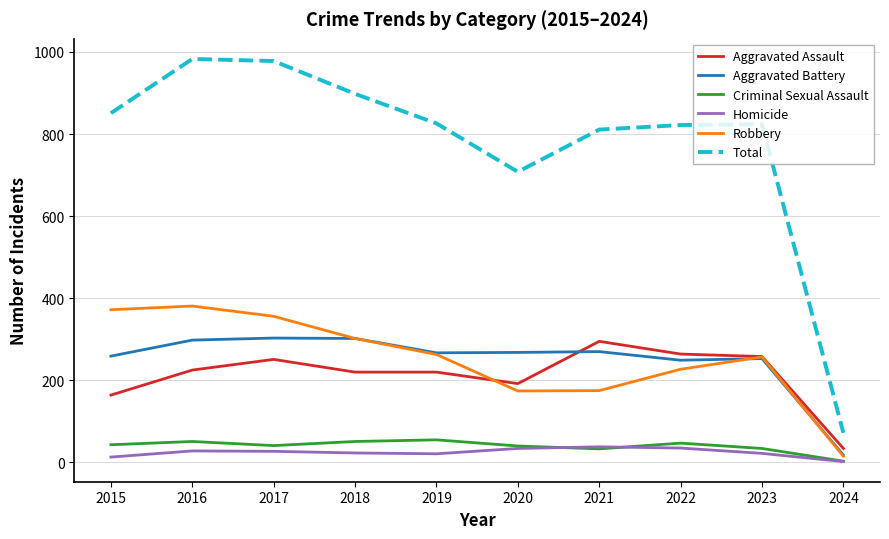

What is the difference between the Robbery values at 2015 and 2022?

145